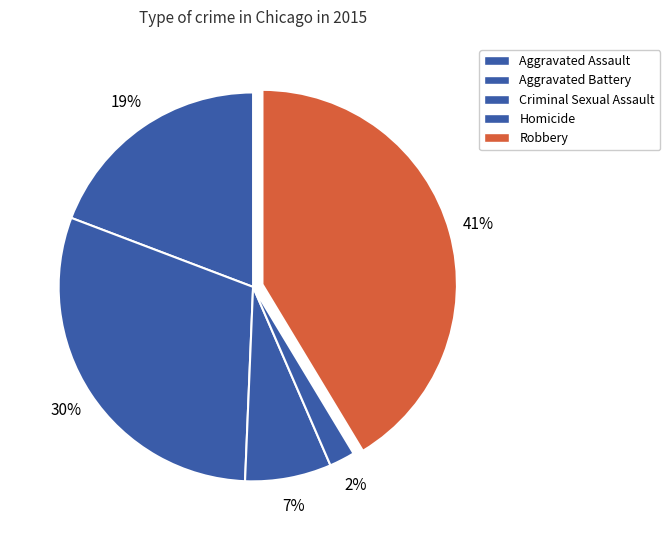

Count the number of slices in the pie.

5